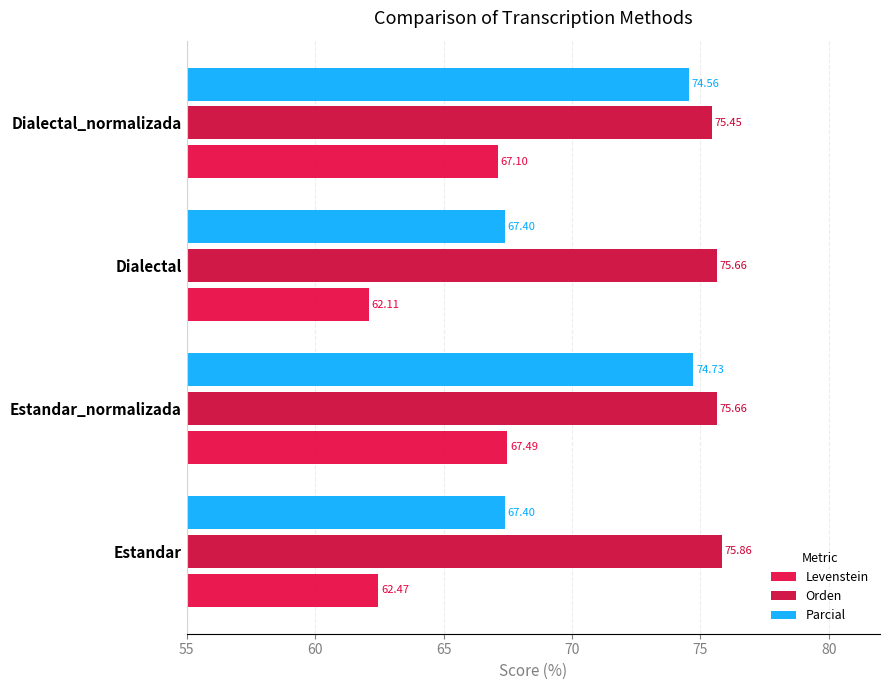

What are all the series names shown in the legend?

Levenstein, Orden, Parcial